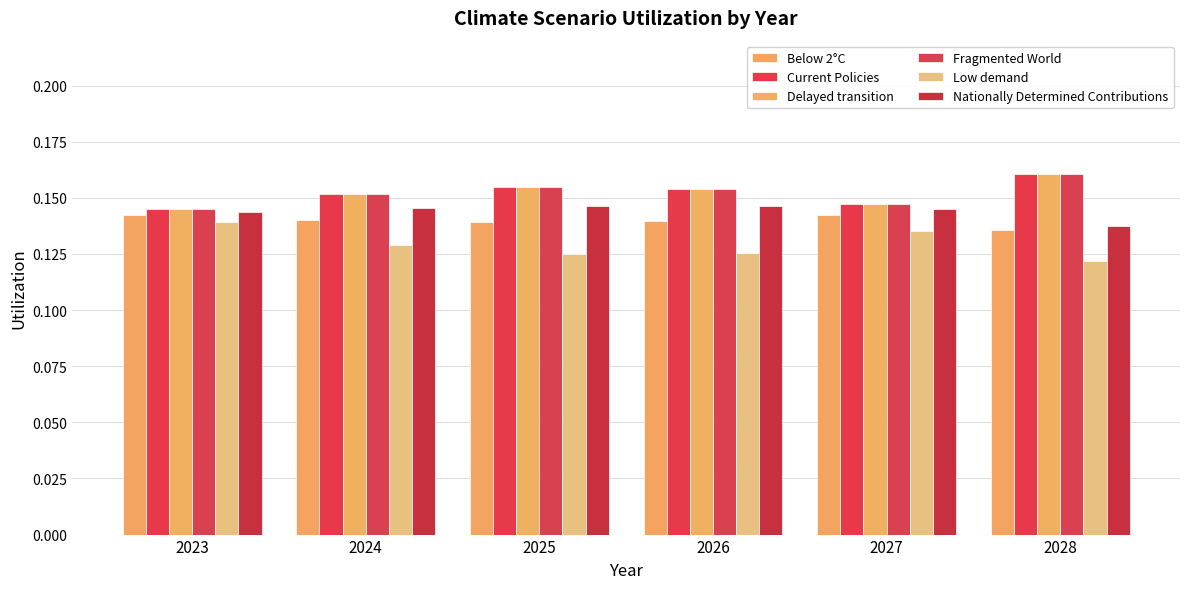

The value of Below 2°C at 2023 is 0.2. True or false?

False